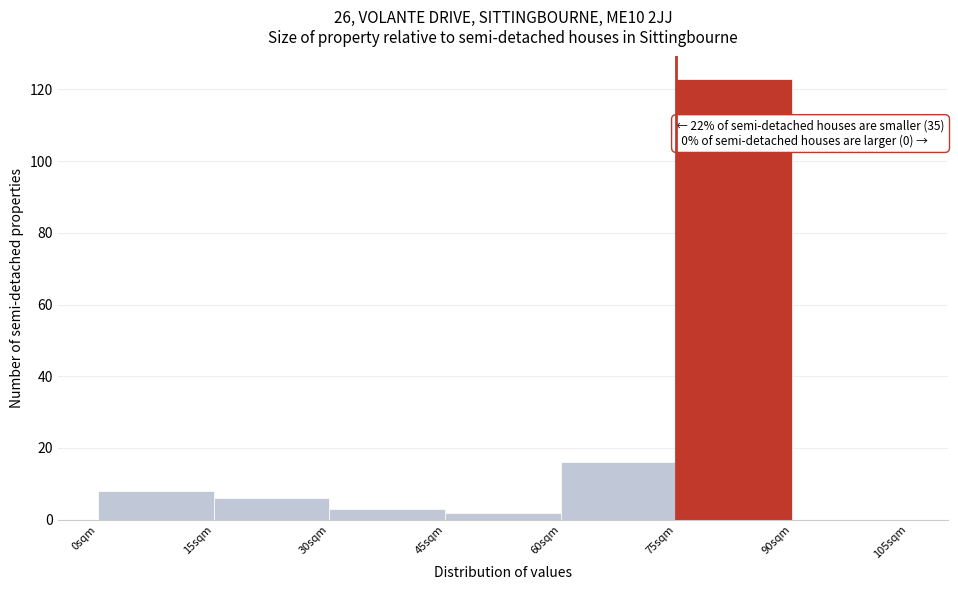

Which range on the x-axis has the tallest bar?

75 to 90